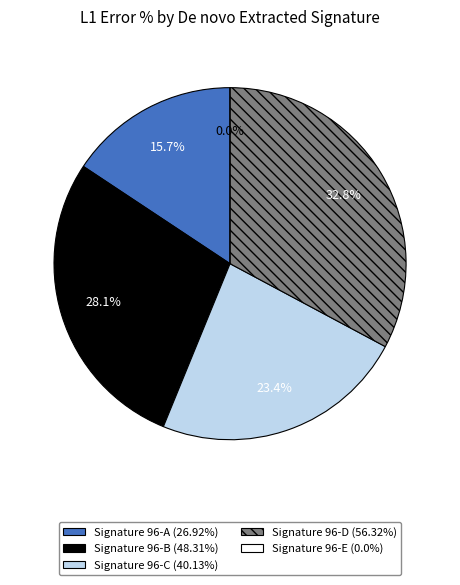

What percentage is the Signature 96-B slice, to the nearest percent?

28%